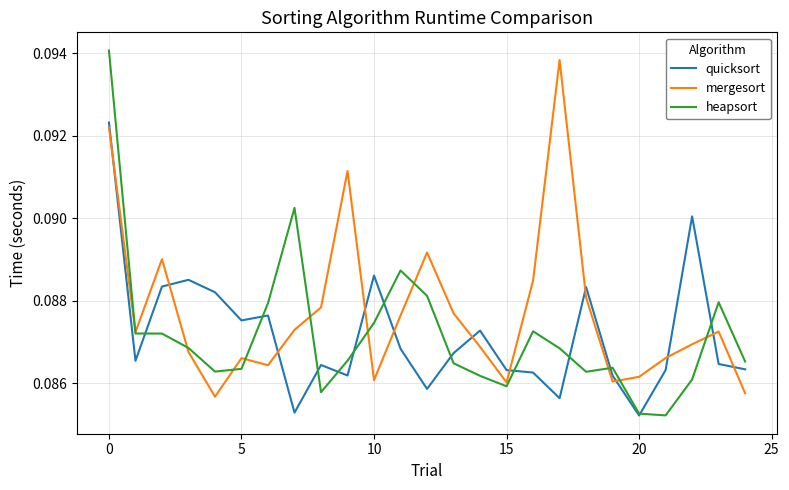

Which series has the largest total across all categories?

mergesort